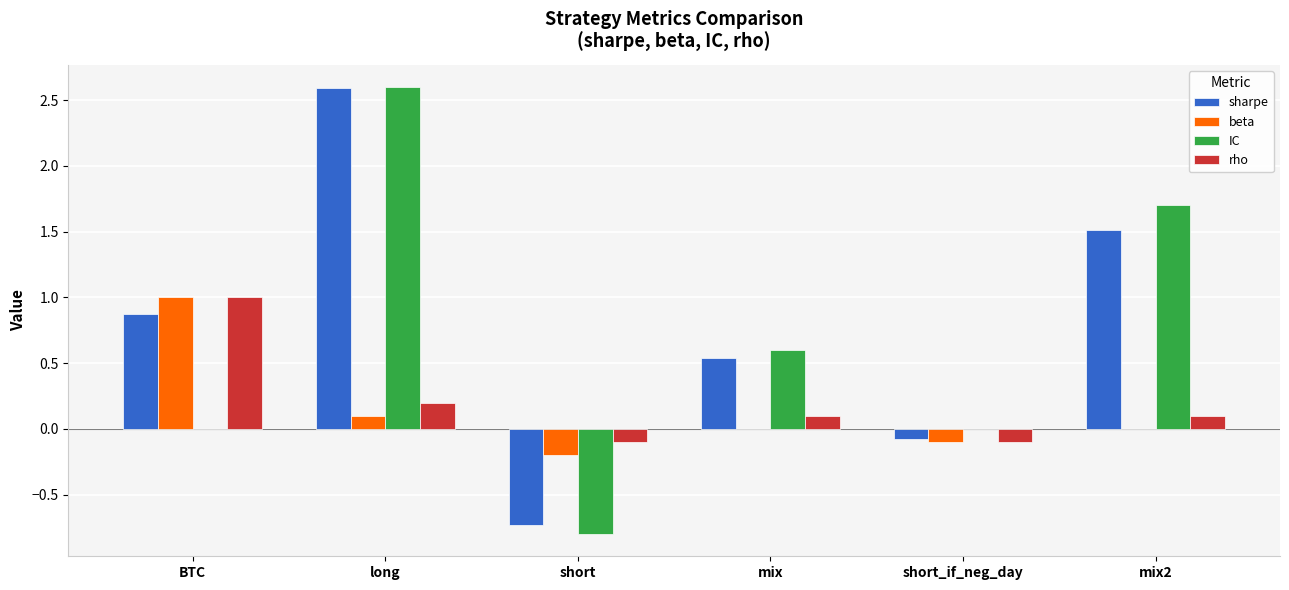

Is it true that IC equals 0.0 at short_if_neg_day?

True